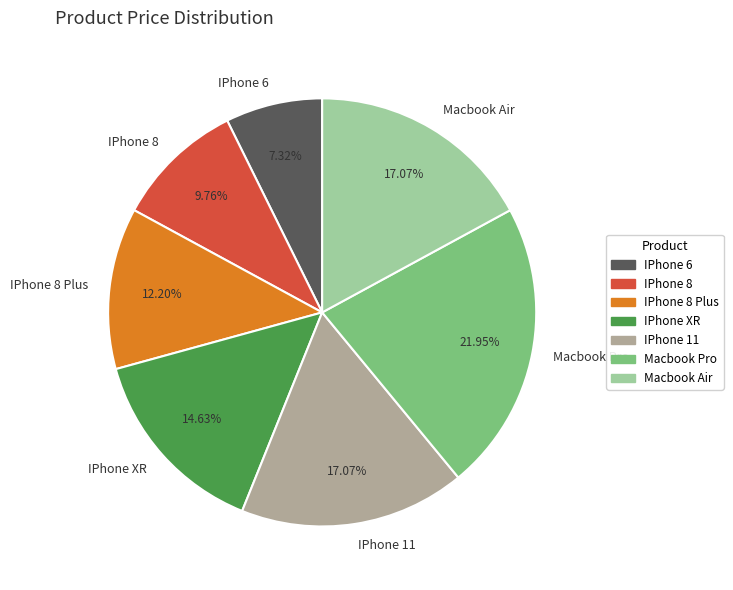

To the nearest percent, what percentage of the pie is IPhone 6?

7%